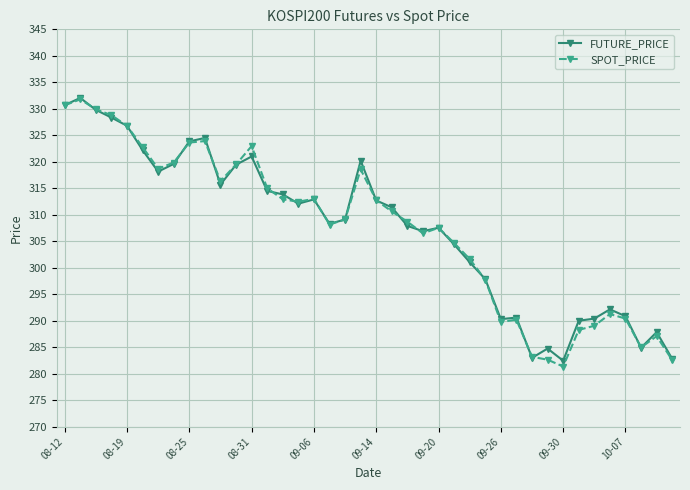

At how many categories does at least one series exceed 299?

27